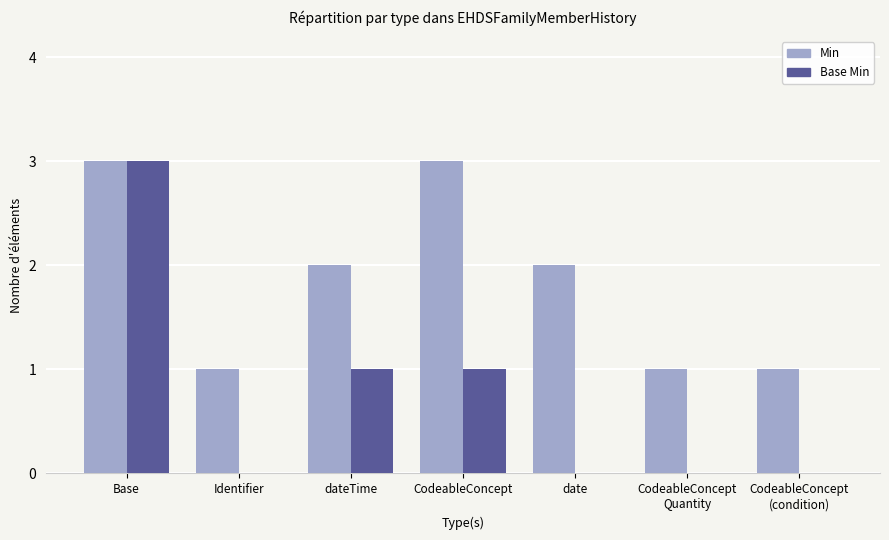

Reading right to left, extract all data points from this chart.

Min: CodeableConcept
(condition)=1	CodeableConcept
Quantity=1	date=2	CodeableConcept=3	dateTime=2	Identifier=1	Base=3
Base Min: CodeableConcept
(condition)=0	CodeableConcept
Quantity=0	date=0	CodeableConcept=1	dateTime=1	Identifier=0	Base=3